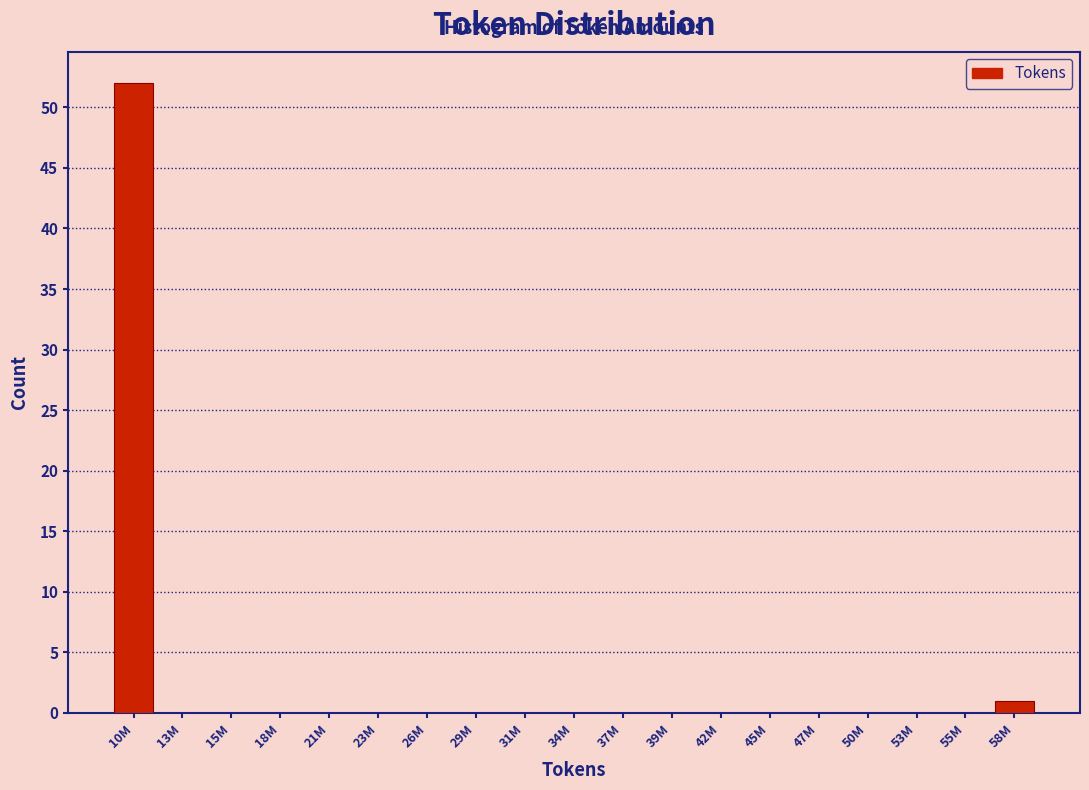

Reading right to left, extract all data points from this chart.

58M=1	55M=0	53M=0	50M=0	47M=0	45M=0	42M=0	39M=0	37M=0	34M=0	31M=0	29M=0	26M=0	23M=0	21M=0	18M=0	15M=0	13M=0	10M=52